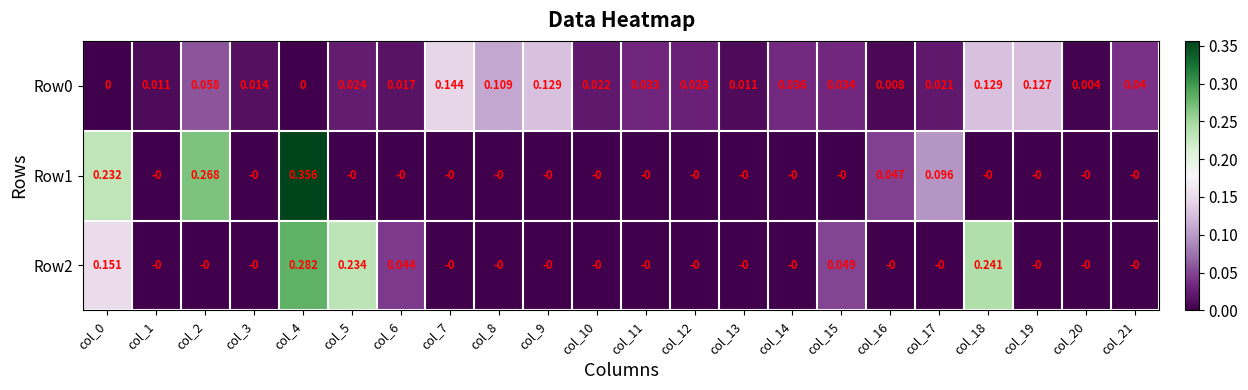

Is the value of Row2 at col_17 greater than the value of Row1 at col_4?

No